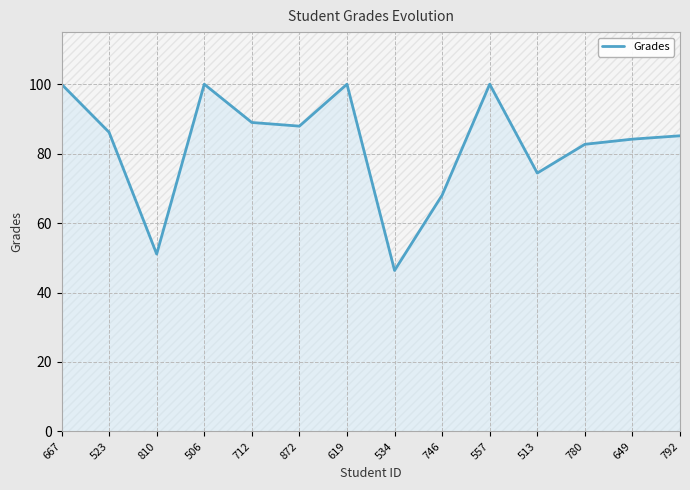

Reading right to left, transcribe all the data shown in this chart.

792=85.1	649=84.2	780=82.7	513=74.4	557=100.0	746=68.0	534=46.4	619=100.0	872=87.9	712=89.0	506=100.0	810=51.1	523=86.1	667=100.0